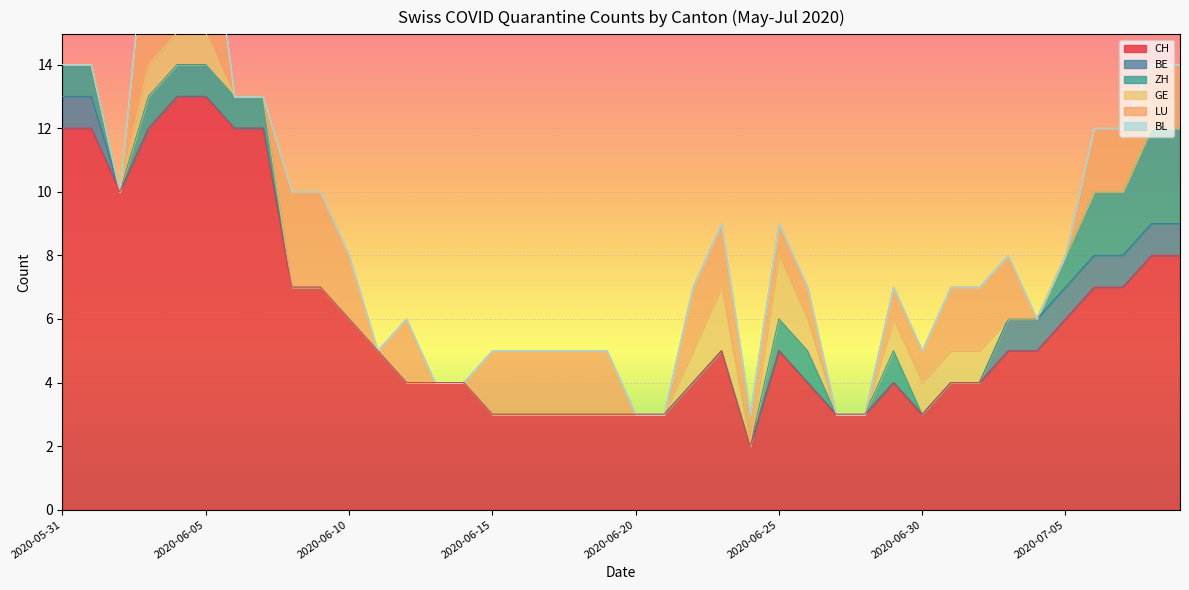

Which series has the widest spread of values?

CH